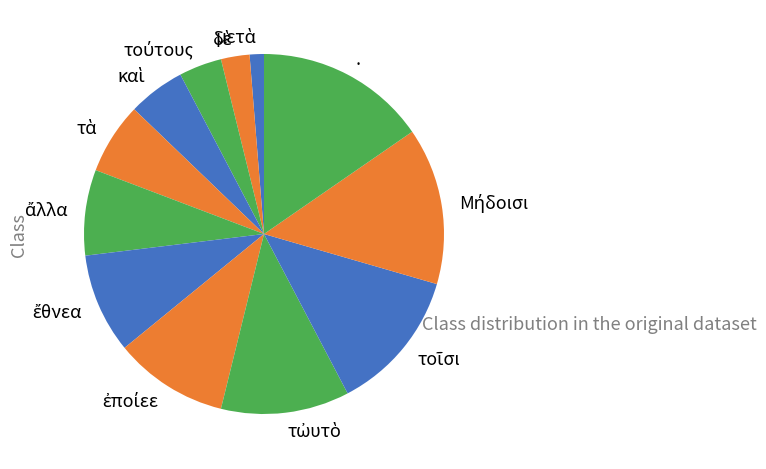

Is there a majority slice in this chart?

No